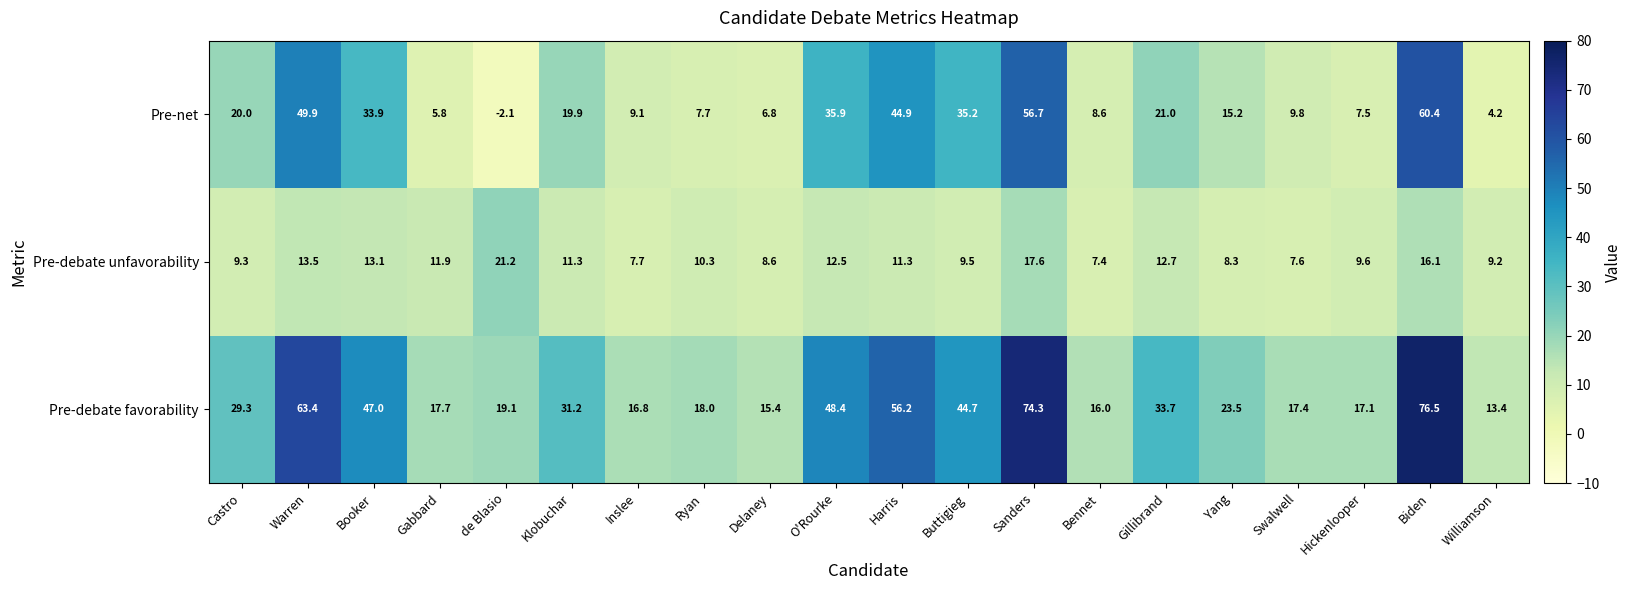

Is it true that Pre-debate unfavorability equals 11.3 at Harris?

True